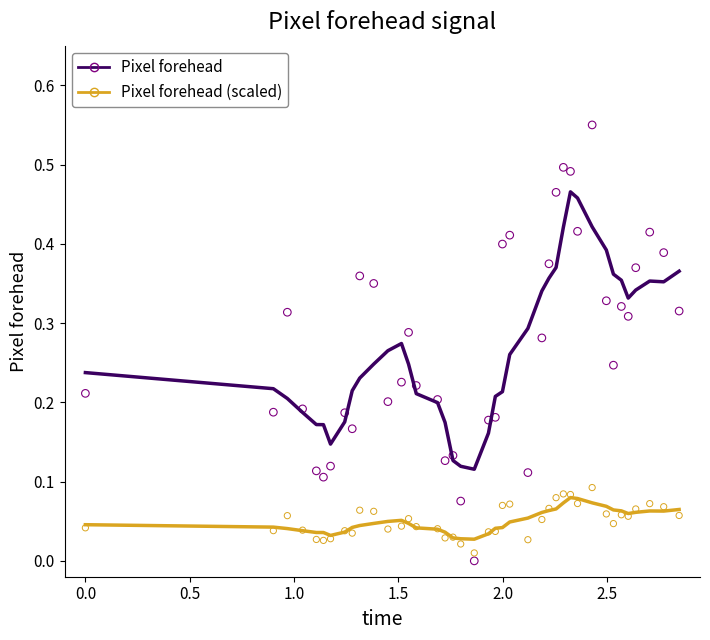

What are all the series names shown in the legend?

Pixel forehead, Pixel forehead (scaled)